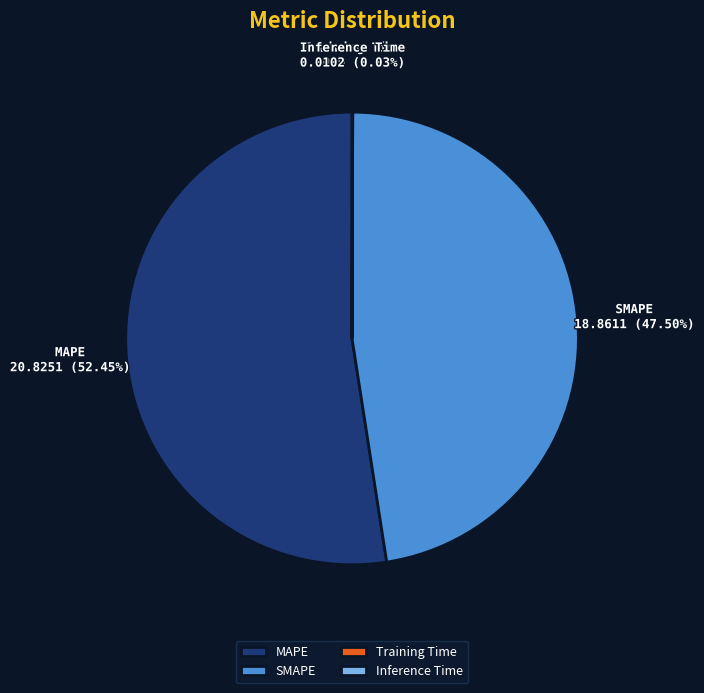

Does any single category account for the majority?

Yes